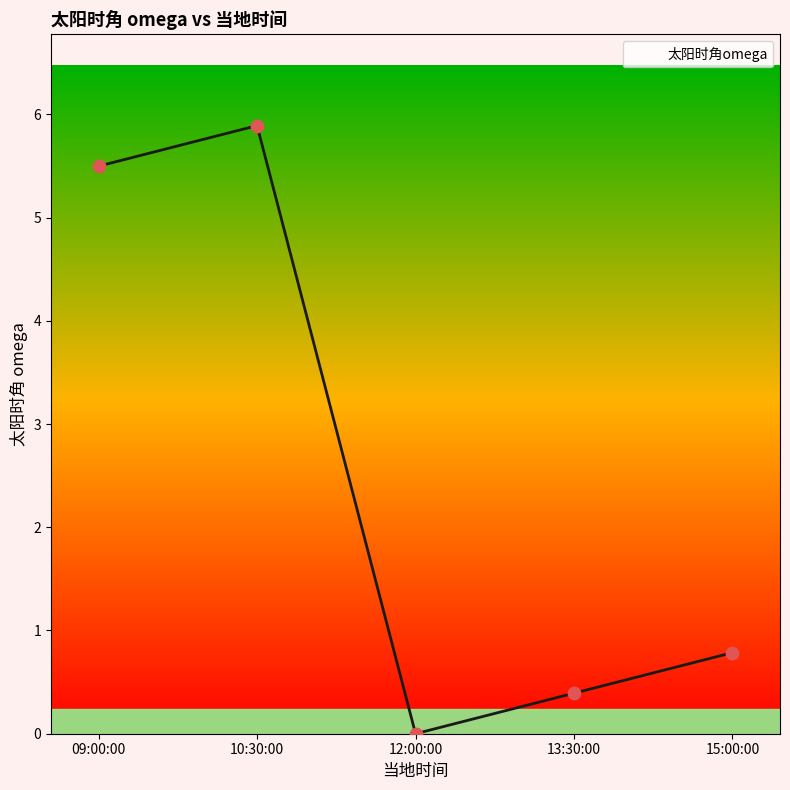

What is the change in value from 09:00:00 to 10:30:00?

+0.4